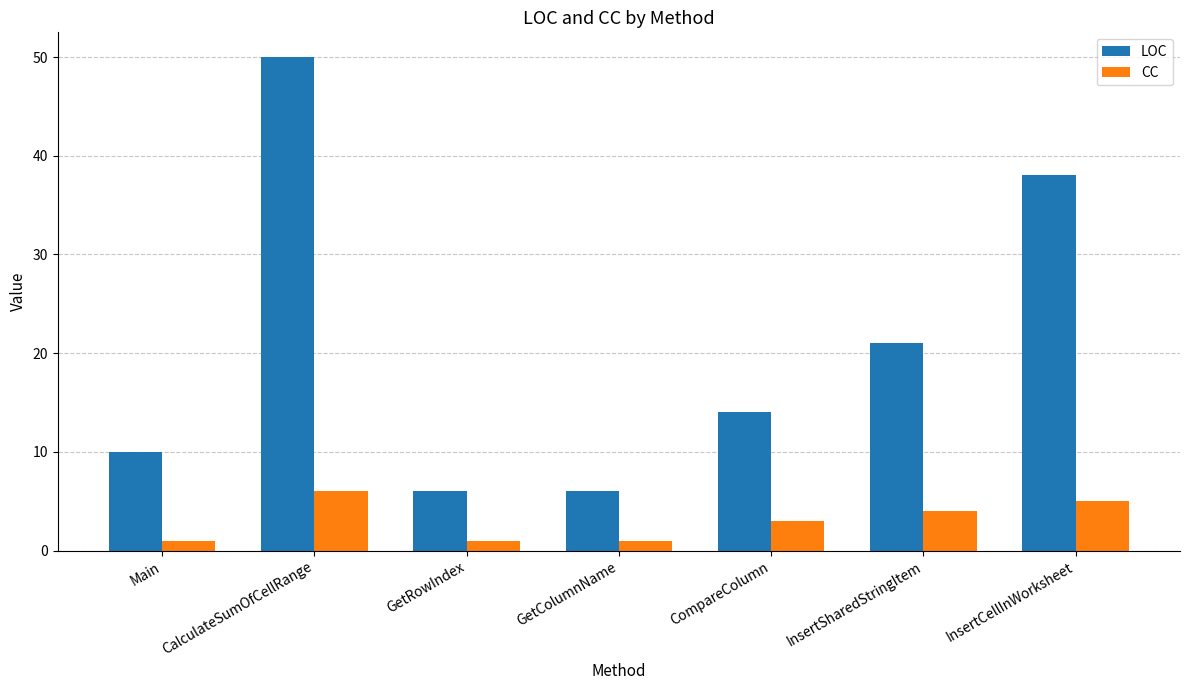

Does the chart contain stacked bars?

No